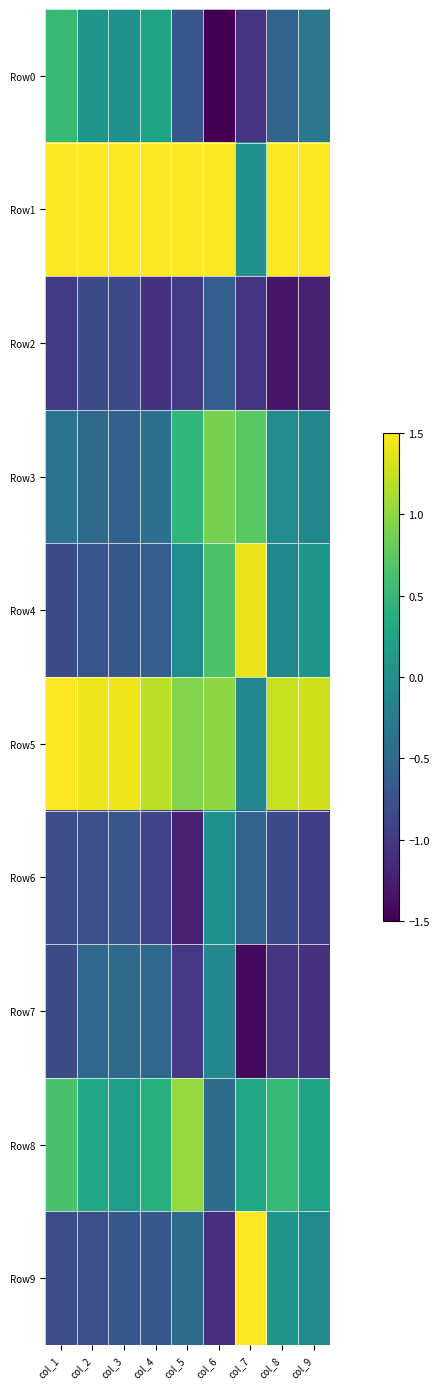

Which series has the widest spread of values?

Row9